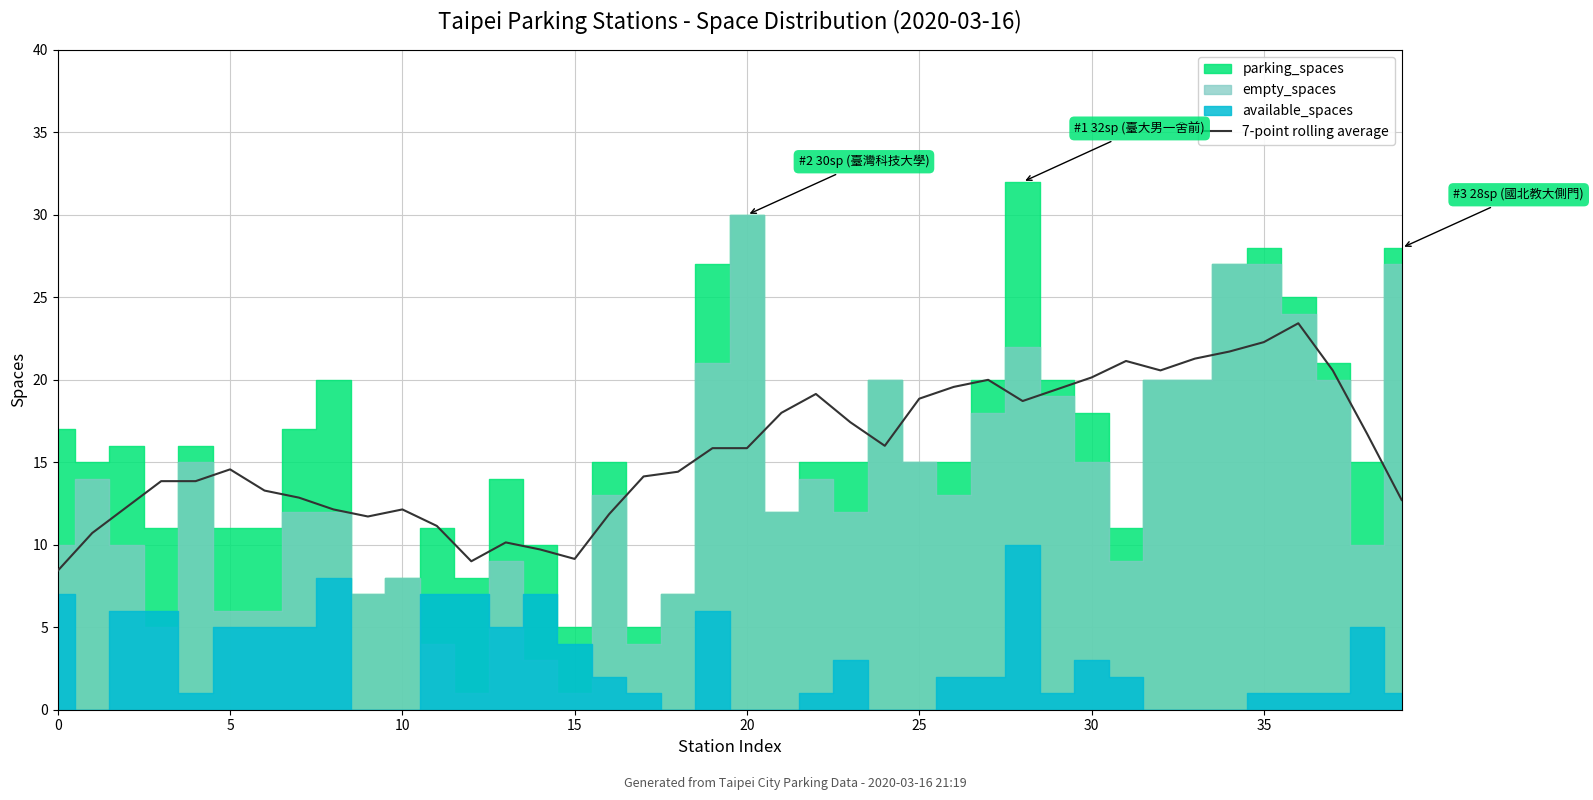

What is the label of the 24th point from the right?

16